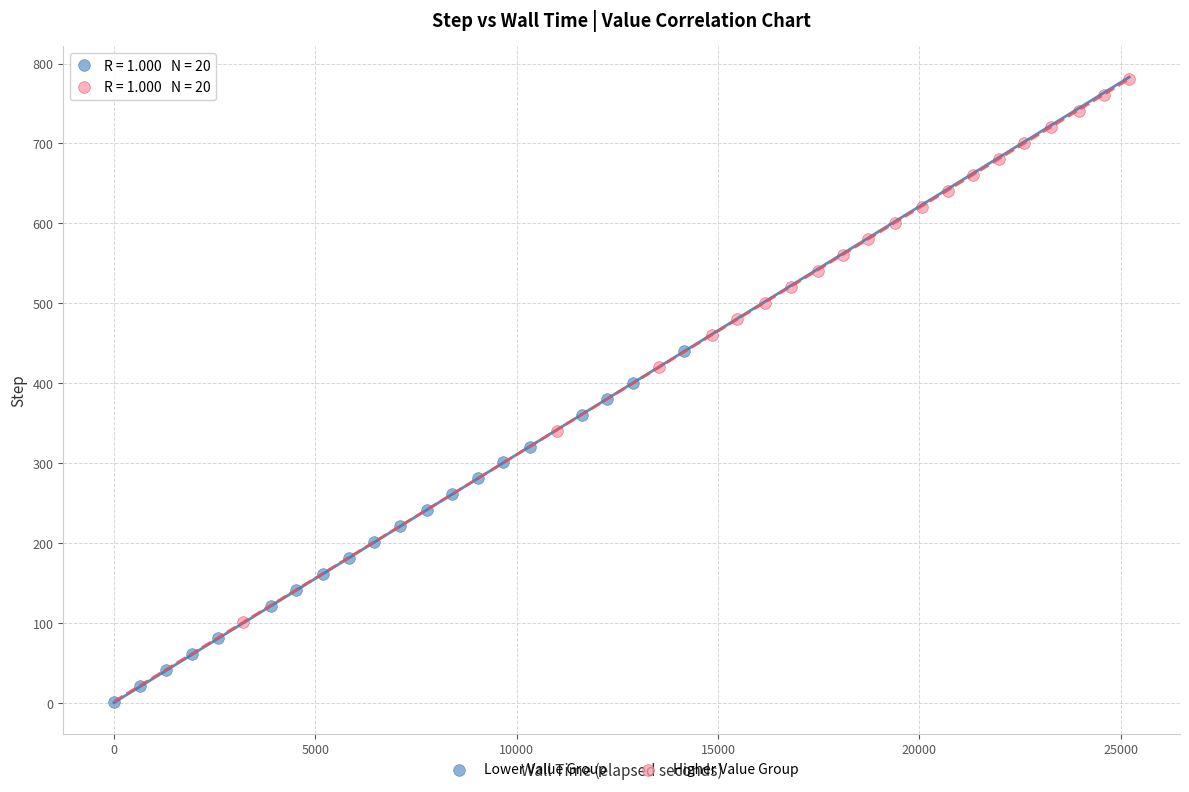

What are all the series names shown in the legend?

Lower Value Group, Higher Value Group